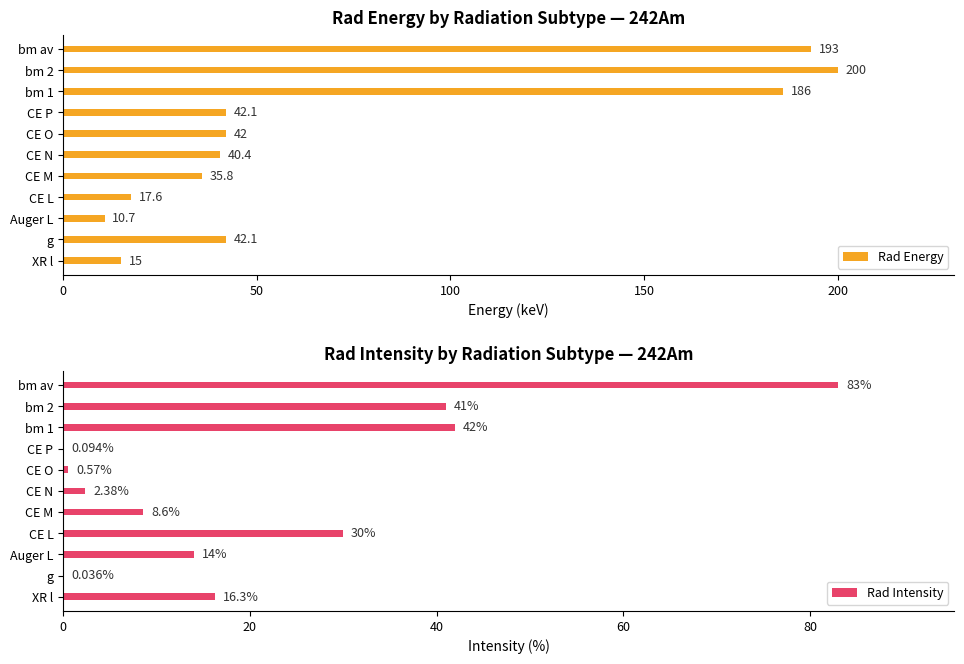

At which label does Rad Energy reach its minimum?

Auger L